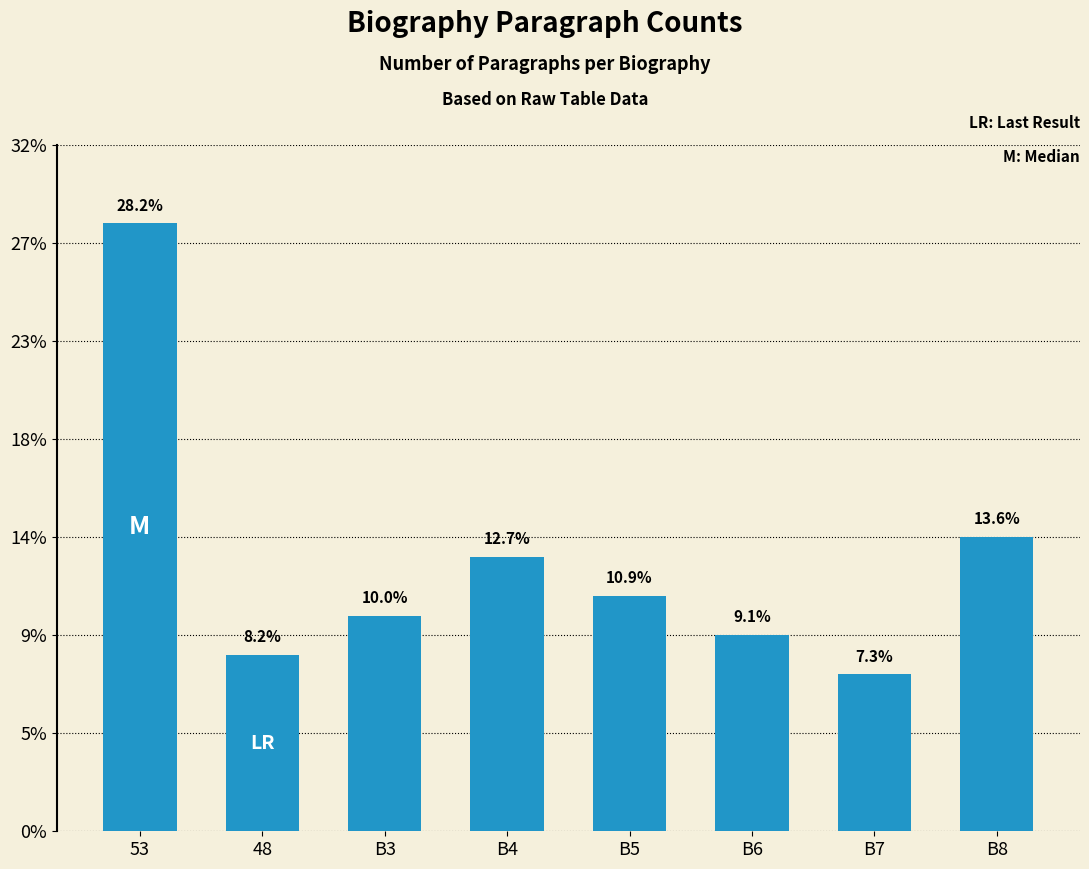

Does the chart contain any negative values?

No